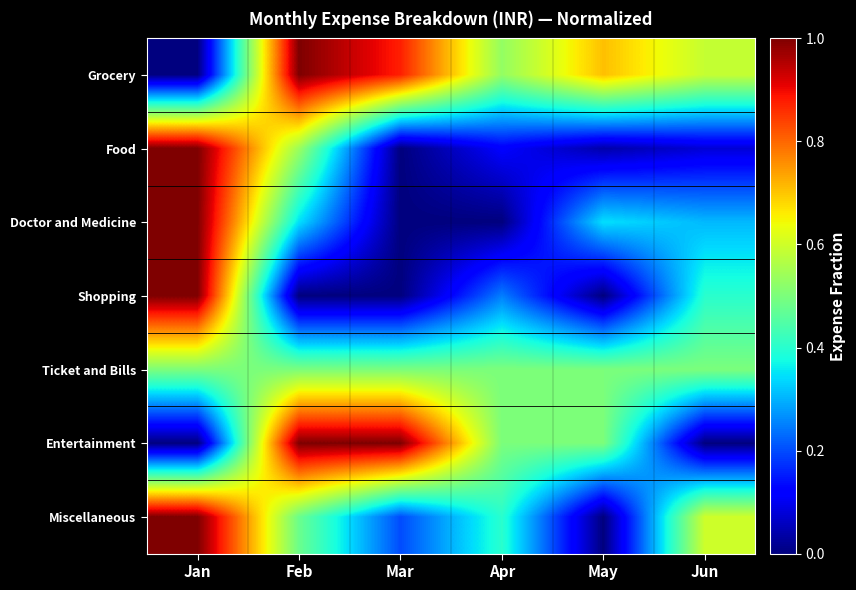

Which series changed the most between Mar and Apr?

Entertainment